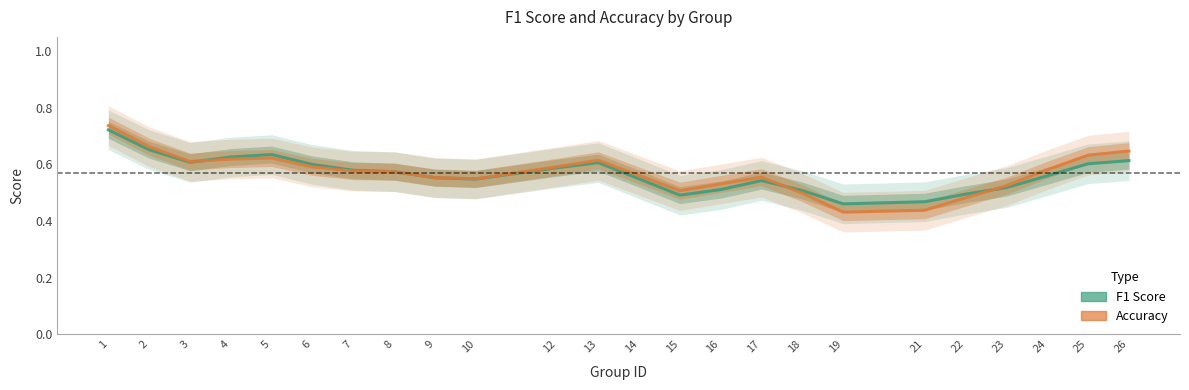

After their last crossing, which series has the higher values: accuracy or f1?

accuracy